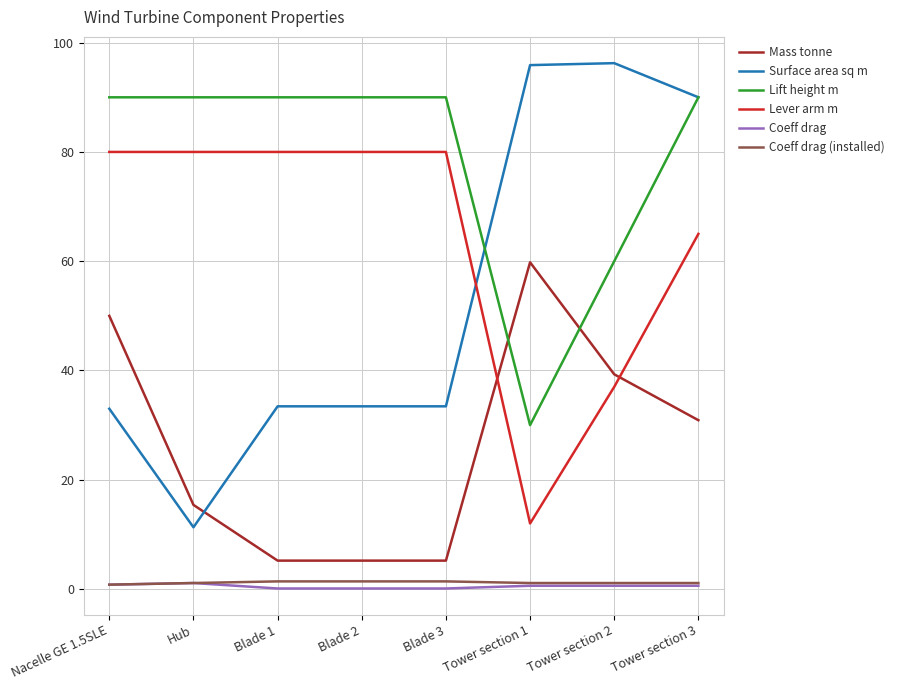

How many categories are shown in the chart?

8